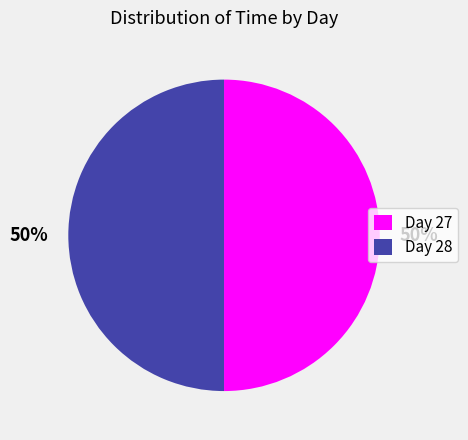

What is the ratio of the value at Day 28 to the value at Day 27?

1.0